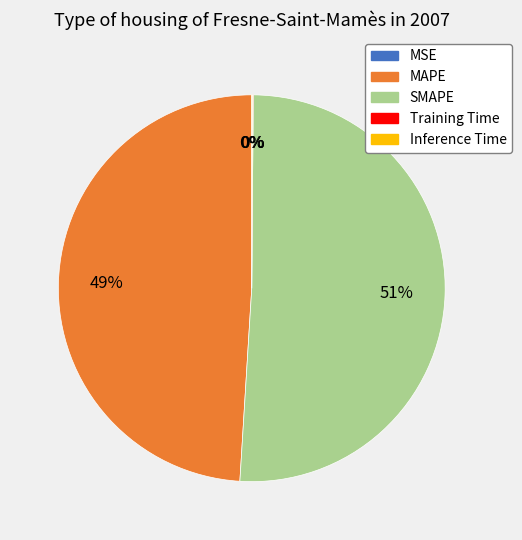

Is it true that MAPE is 49% of the pie?

True